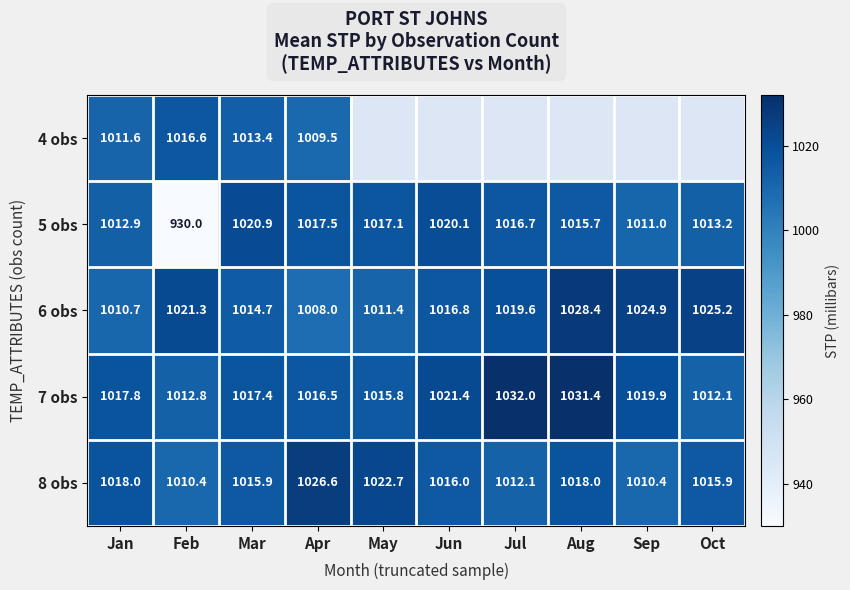

Between Aug and Jan, which is larger?

Jan